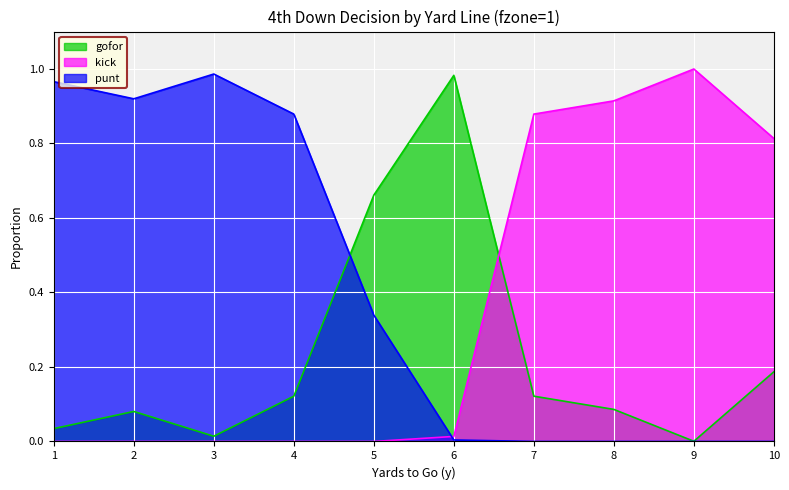

List the series in order of their peak value, highest first.

kick, punt, gofor